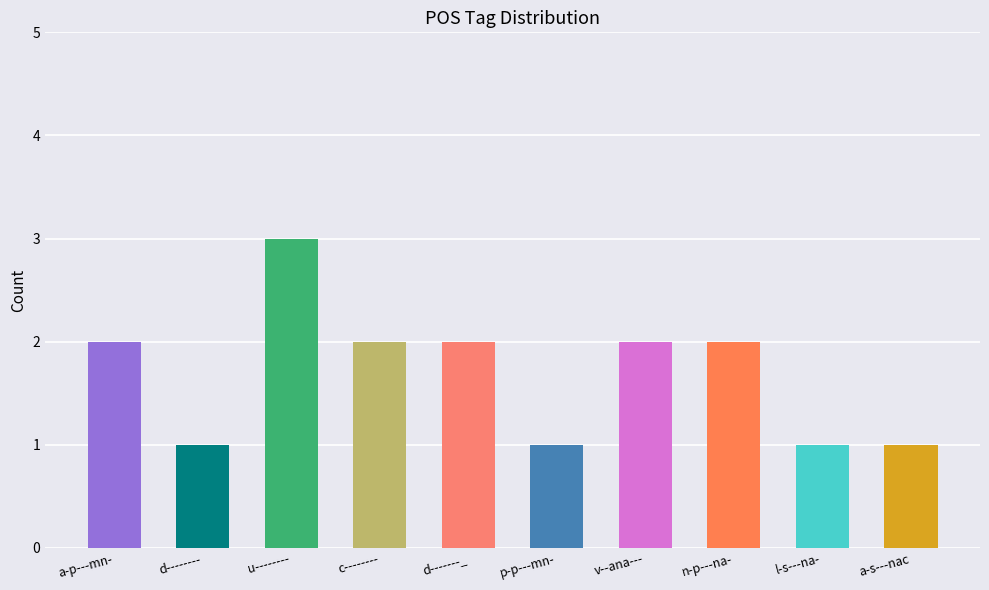

Reading right to left, what are all the values shown in this chart?

1	1	2	2	1	2	2	3	1	2